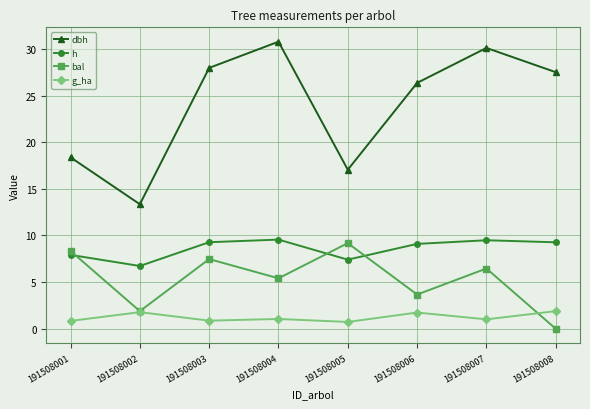

Which series has the widest spread of values?

dbh